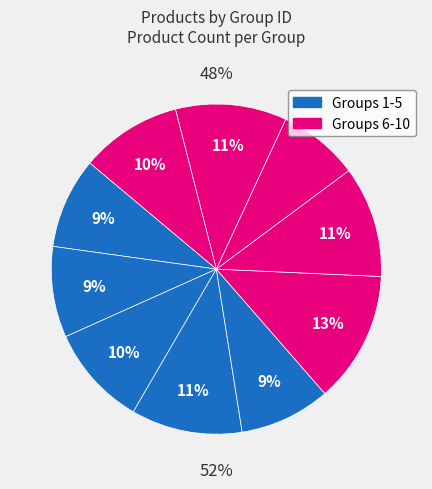

Count the number of slices in the pie.

10